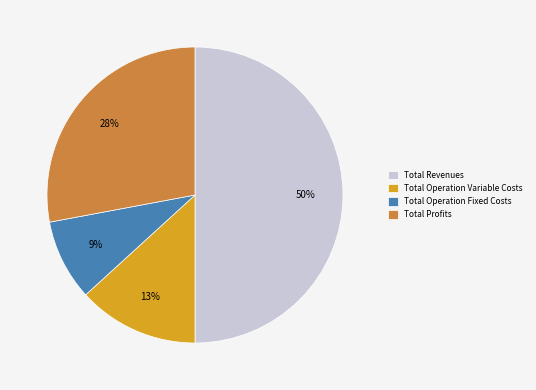

Rank the categories by value from highest to lowest.

Total Revenues, Total Profits, Total Operation Variable Costs, Total Operation Fixed Costs